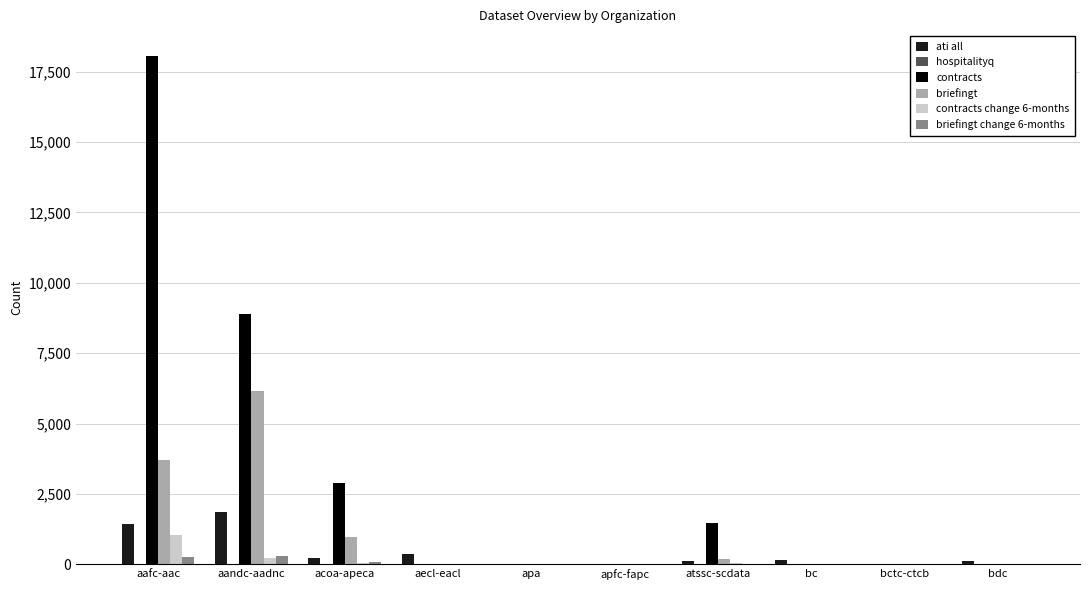

True or false: briefingt has a value of 0 at aecl-eacl.

True